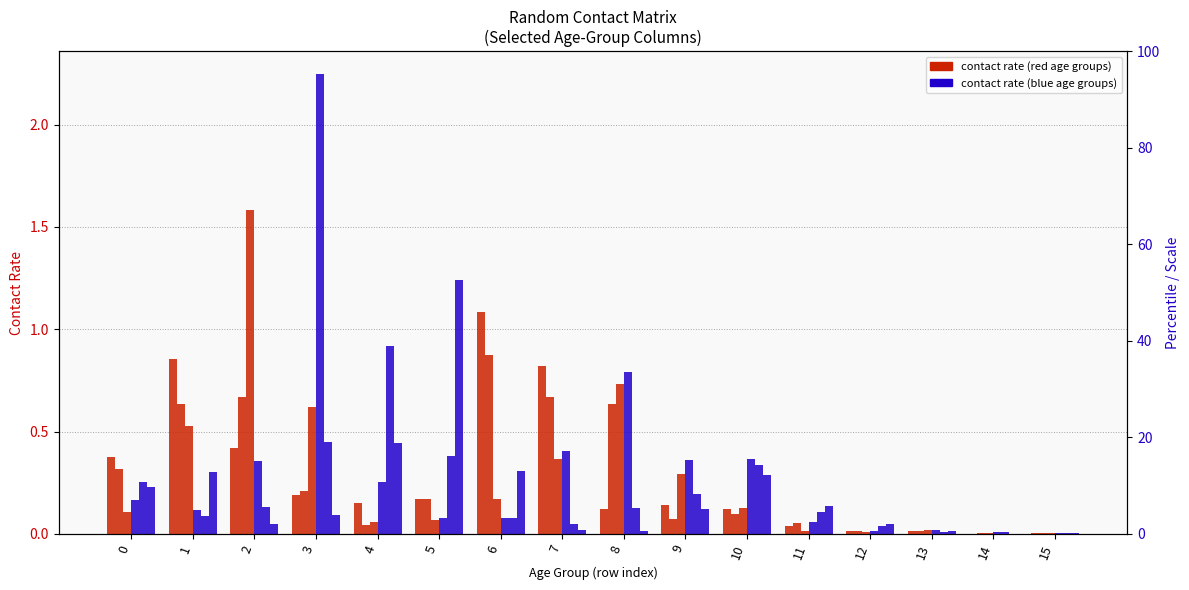

The value of 15_19 at 6 is 0.1. True or false?

True